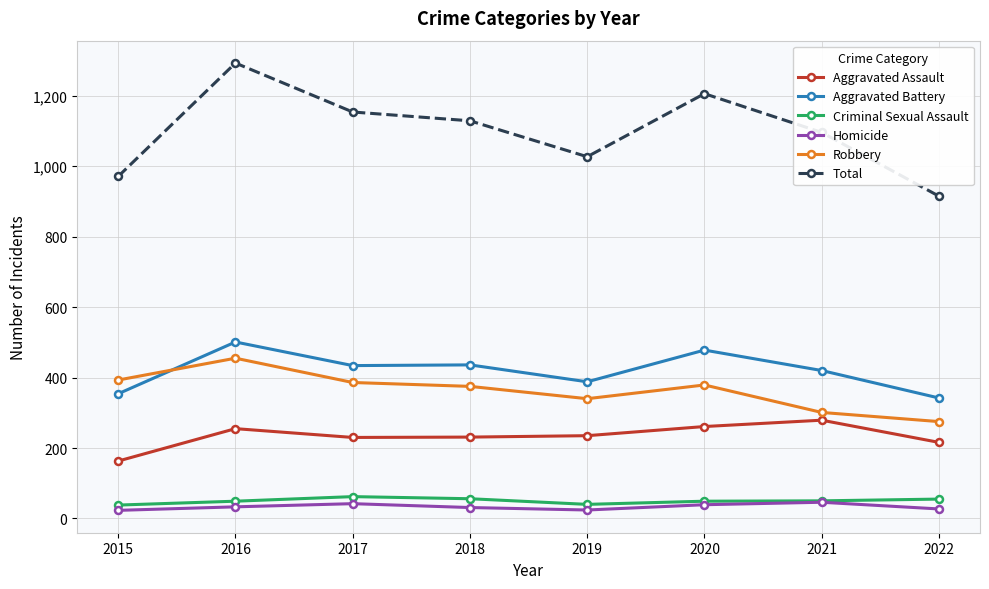

How many data points in Homicide are less than 33?

4